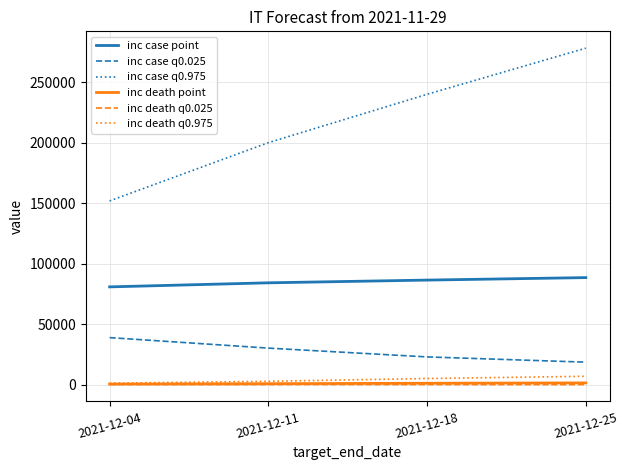

True or false: inc death point and inc case q0.975 intersect in this chart.

False